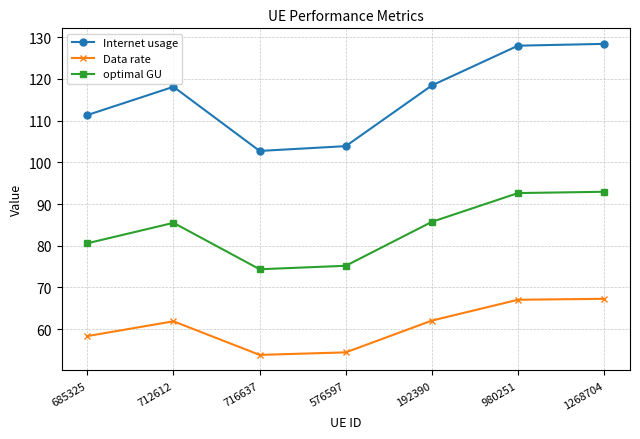

Rank the series by their maximum value, from highest to lowest.

Internet usage, optimal GU, Data rate